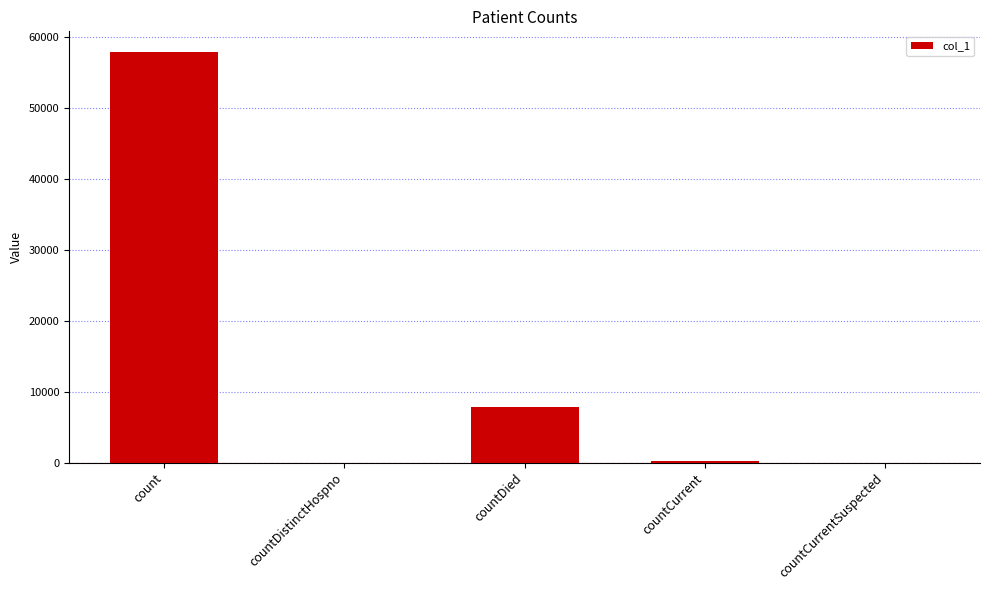

Is it true that the value at count is 89572?

False